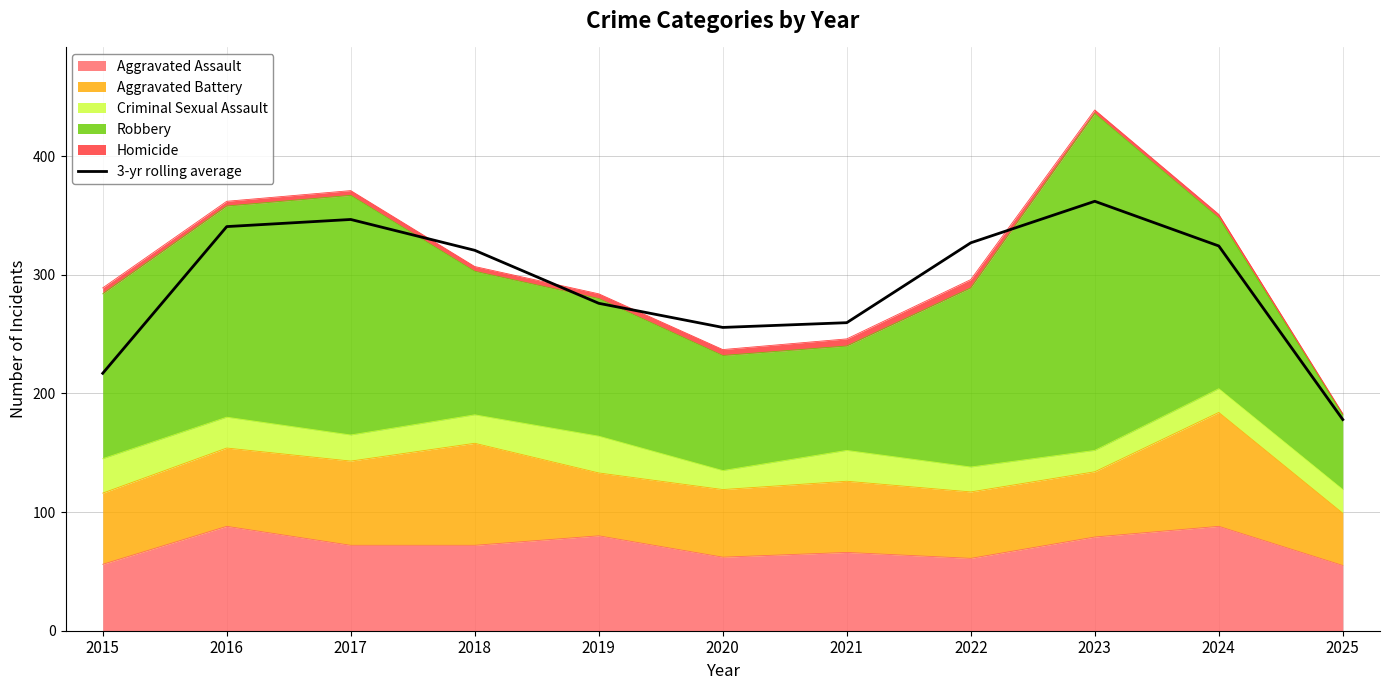

At which category does the data reach its first local peak?

2017